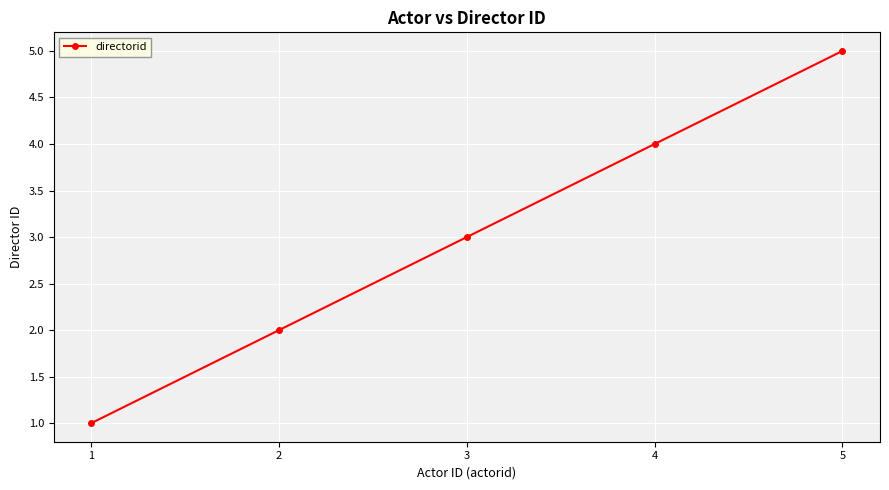

What is the value of the 3rd point from the left?

3